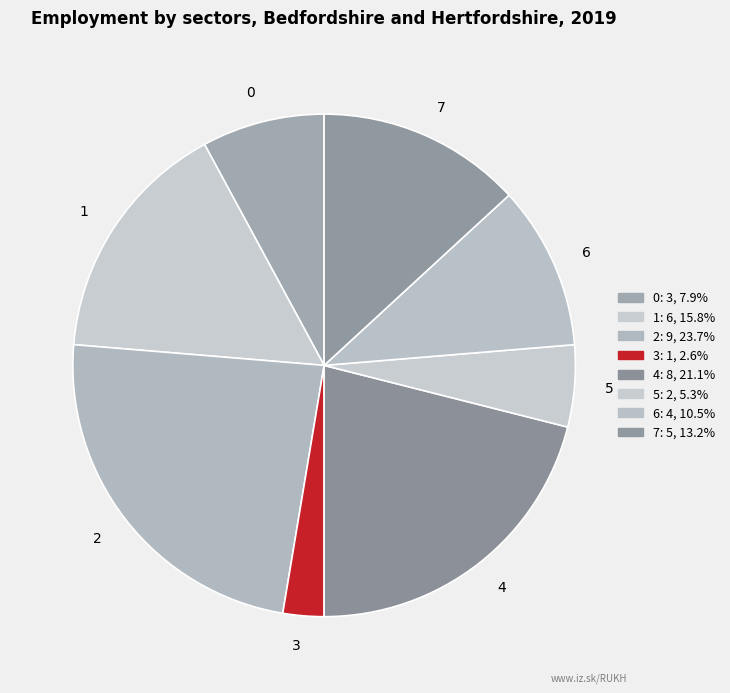

What is the ratio of the value at 1 to the value at 5?

3.0